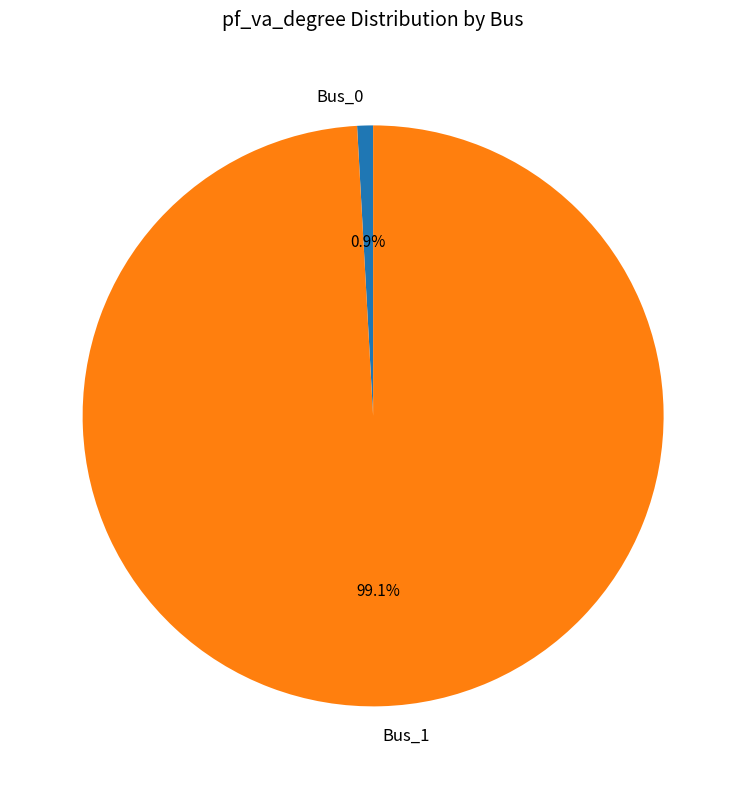

How many slices are in this pie chart?

2